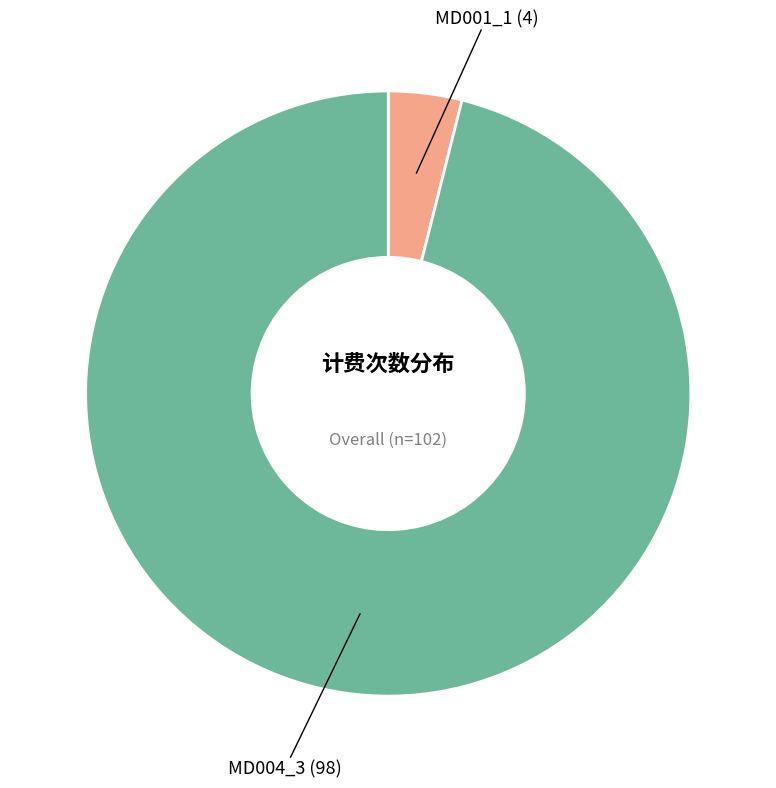

Is there a majority slice in this chart?

Yes